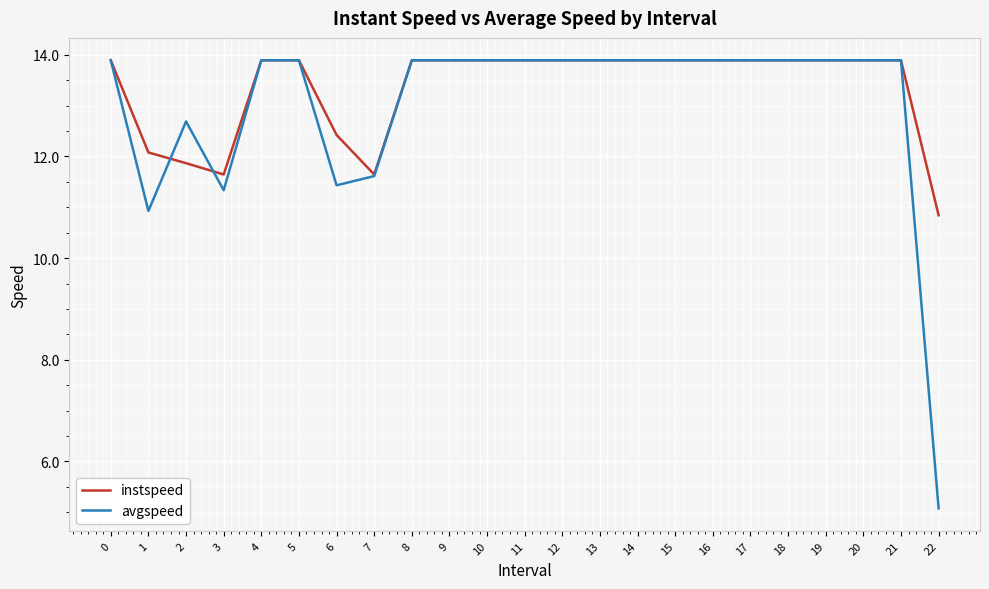

What is the minimum value shown in the chart?

5.1